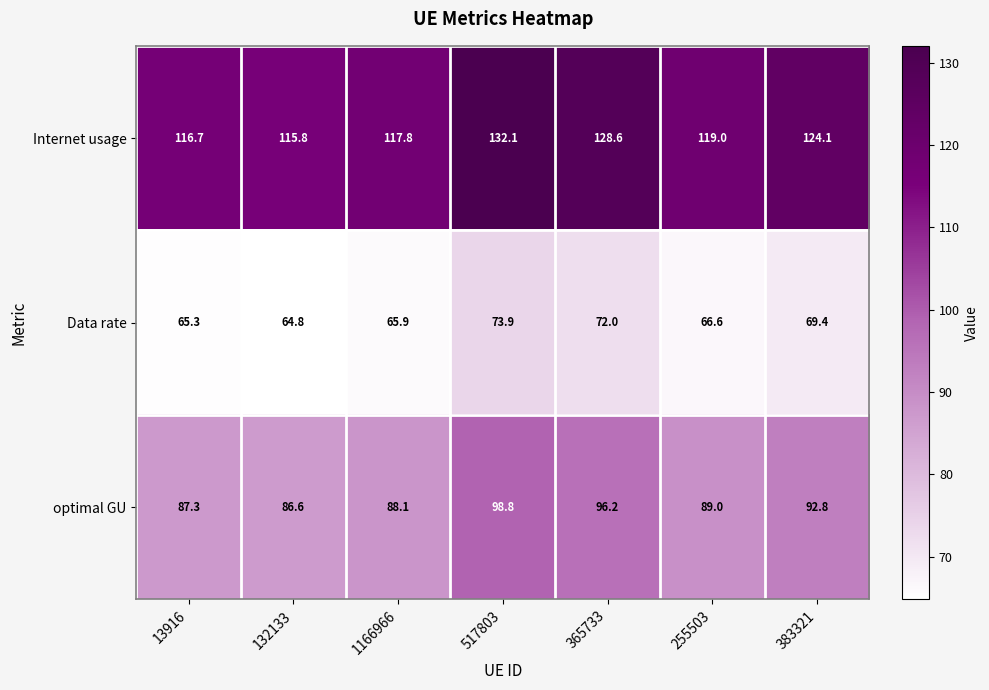

Is it true that optimal GU equals 136.8 at 383321?

False